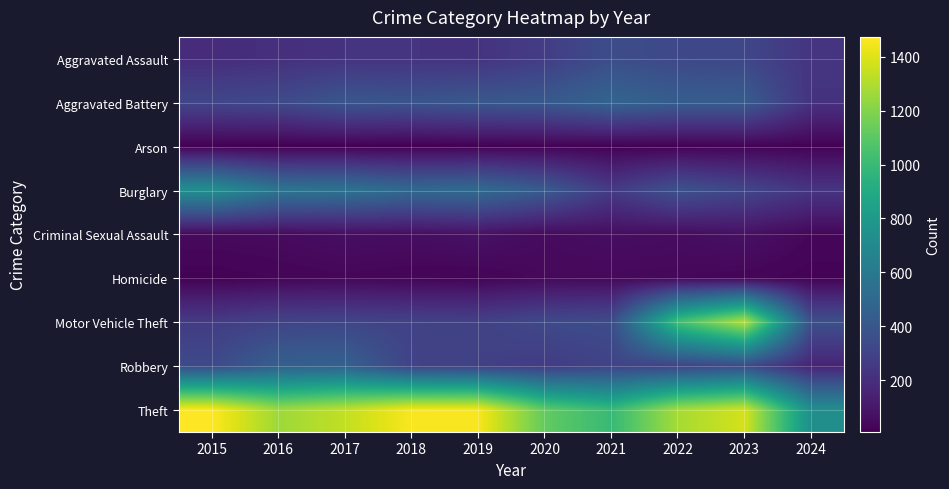

What is the total value across all series at 2019?

3294